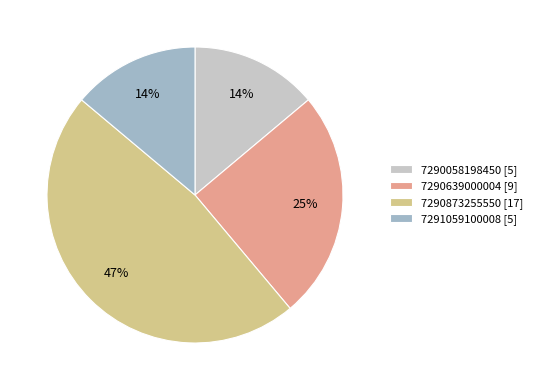

Combined, do 7291059100008 and 7290058198450 account for over 50%?

No